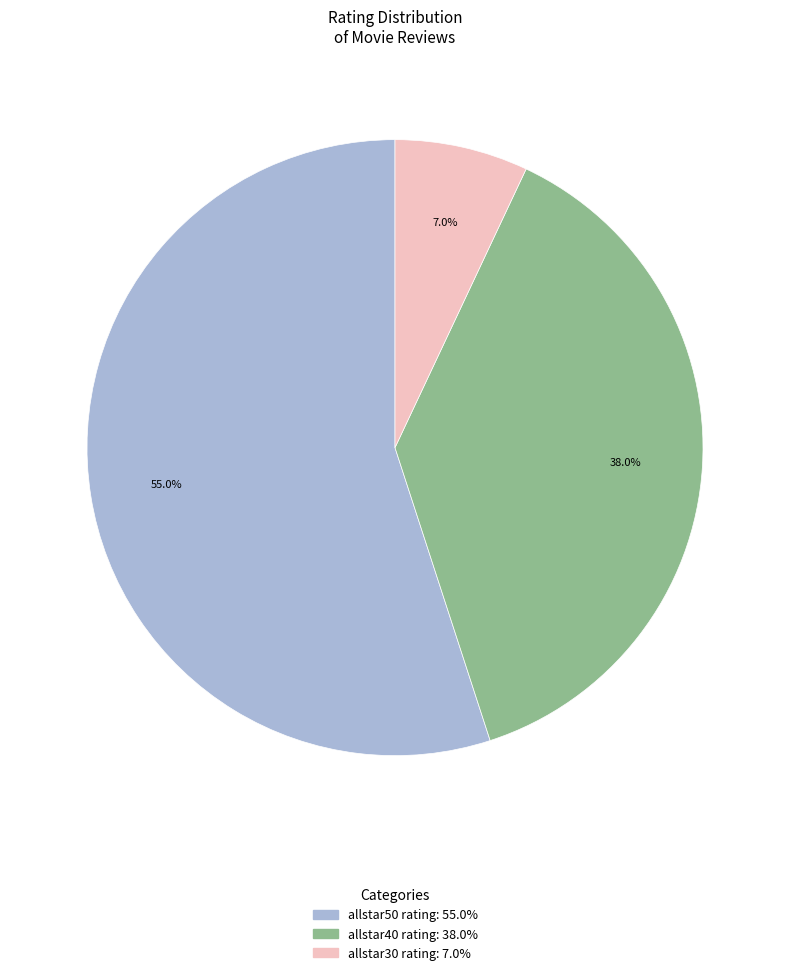

Between allstar40 rating and allstar50 rating, which is larger?

allstar50 rating